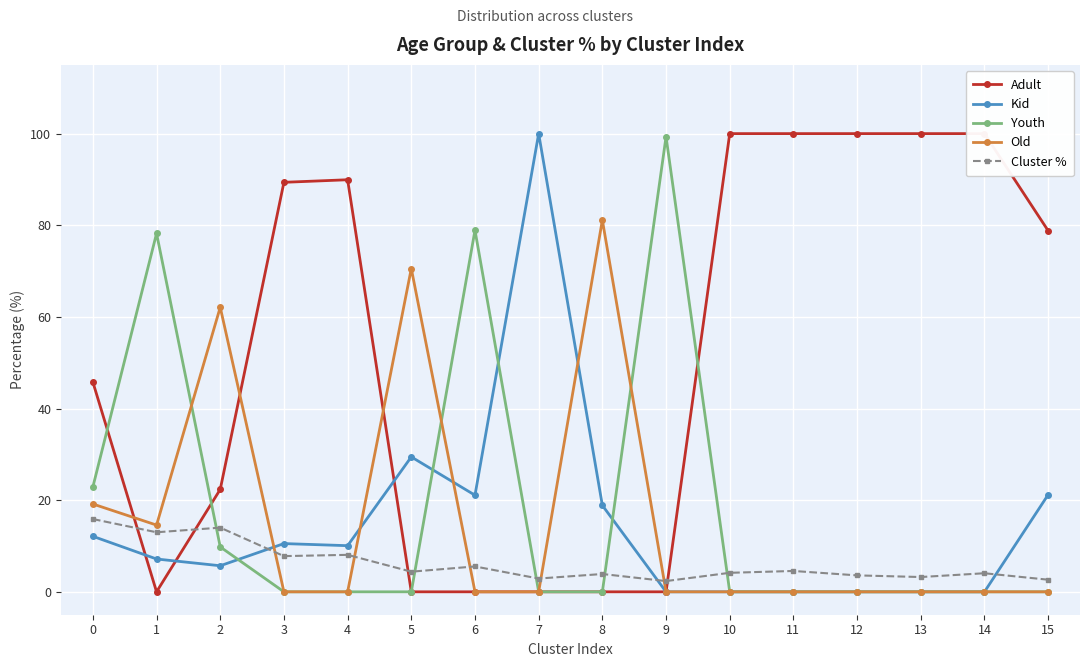

What is the difference between the highest and lowest values at 1?

78.2